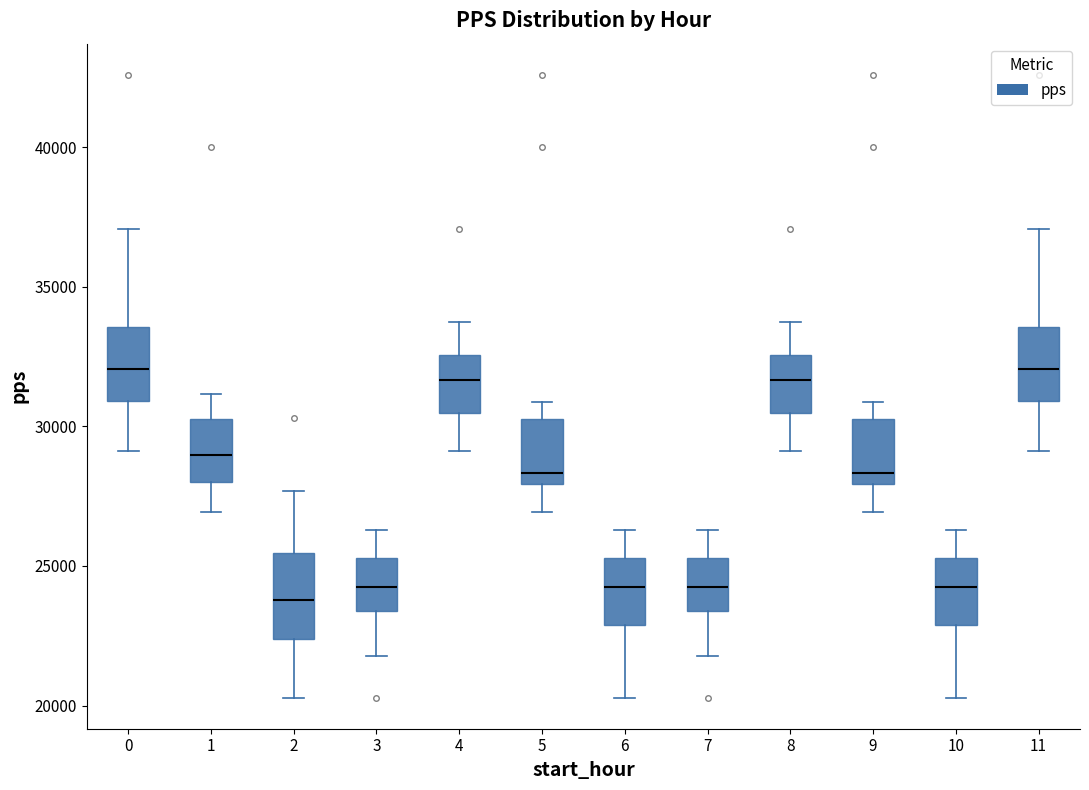

Reading left to right, transcribe this box plot: for each box, give where its median line is, the range the box spans, and where its two whiskers end, as read against the y-axis. The values are not printed on the chart, so give them approximately, as read against the axis.

0: median 32000, box 31000 to 33500, whiskers 29000 to 37000
1: median 29000, box 28000 to 30500, whiskers 27000 to 31000
2: median 24000, box 22500 to 25500, whiskers 20500 to 27500
3: median 24500, box 23500 to 25500, whiskers 22000 to 26500
4: median 31500, box 30500 to 32500, whiskers 29000 to 33500
5: median 28500, box 28000 to 30500, whiskers 27000 to 31000
6: median 24500, box 23000 to 25500, whiskers 20500 to 26500
7: median 24500, box 23500 to 25500, whiskers 22000 to 26500
8: median 31500, box 30500 to 32500, whiskers 29000 to 33500
9: median 28500, box 28000 to 30500, whiskers 27000 to 31000
10: median 24500, box 23000 to 25500, whiskers 20500 to 26500
11: median 32000, box 31000 to 33500, whiskers 29000 to 37000